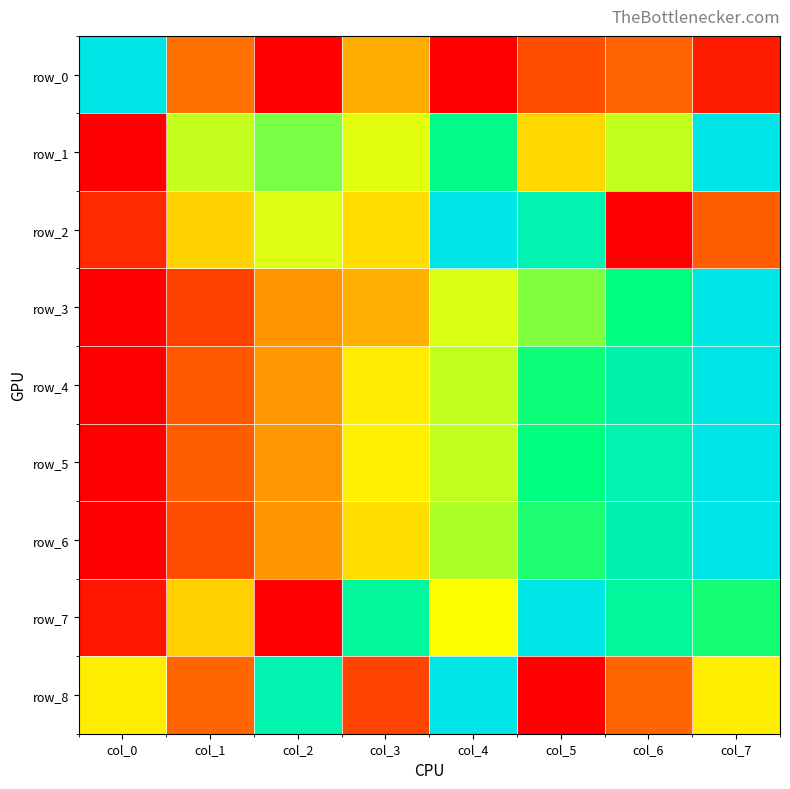

Where is row_1 nearest to the value 0?

col_0